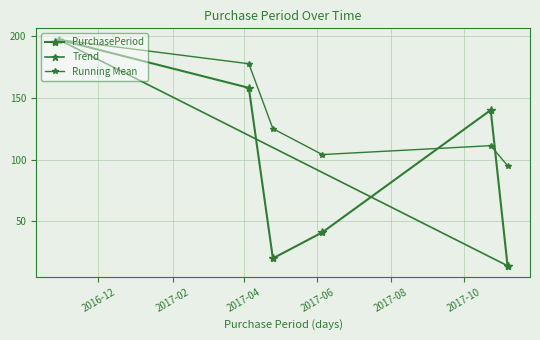

Reading right to left, what are all the values shown in this chart?

2017-11-06=14	2017-10-23=140	2017-06-05=41	2017-04-25=20	2017-04-05=158	2016-10-29=197